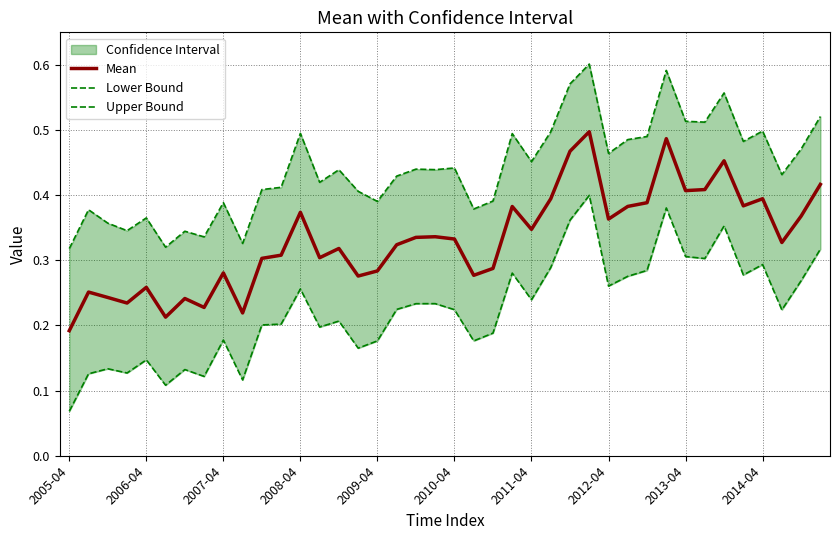

Rank the series by their maximum value, from lowest to highest.

Lower Bound, Mean, Upper Bound